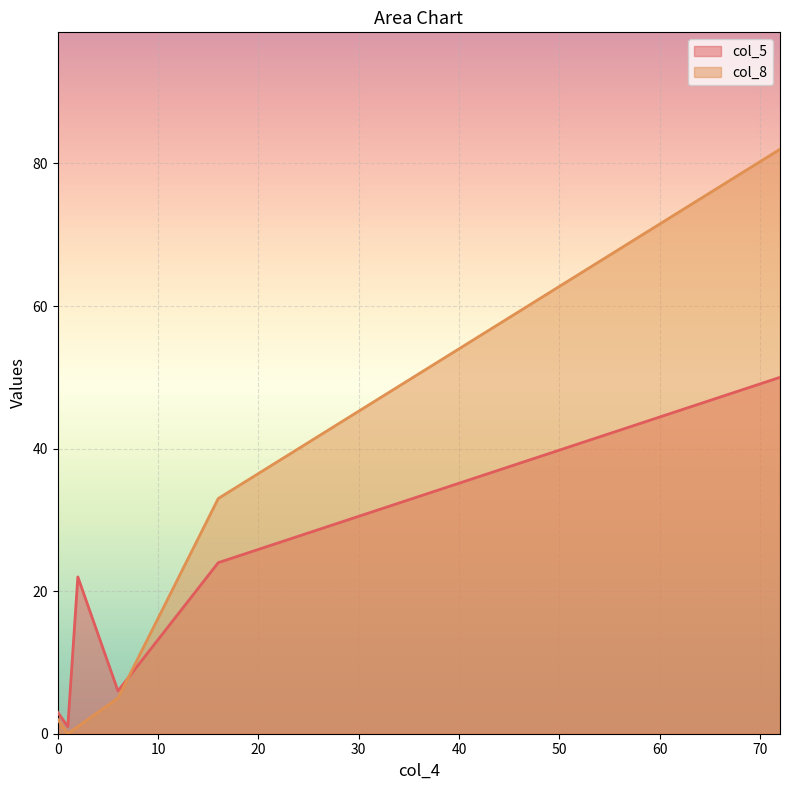

What is the difference between the col_5 values at 16 and 6?

18